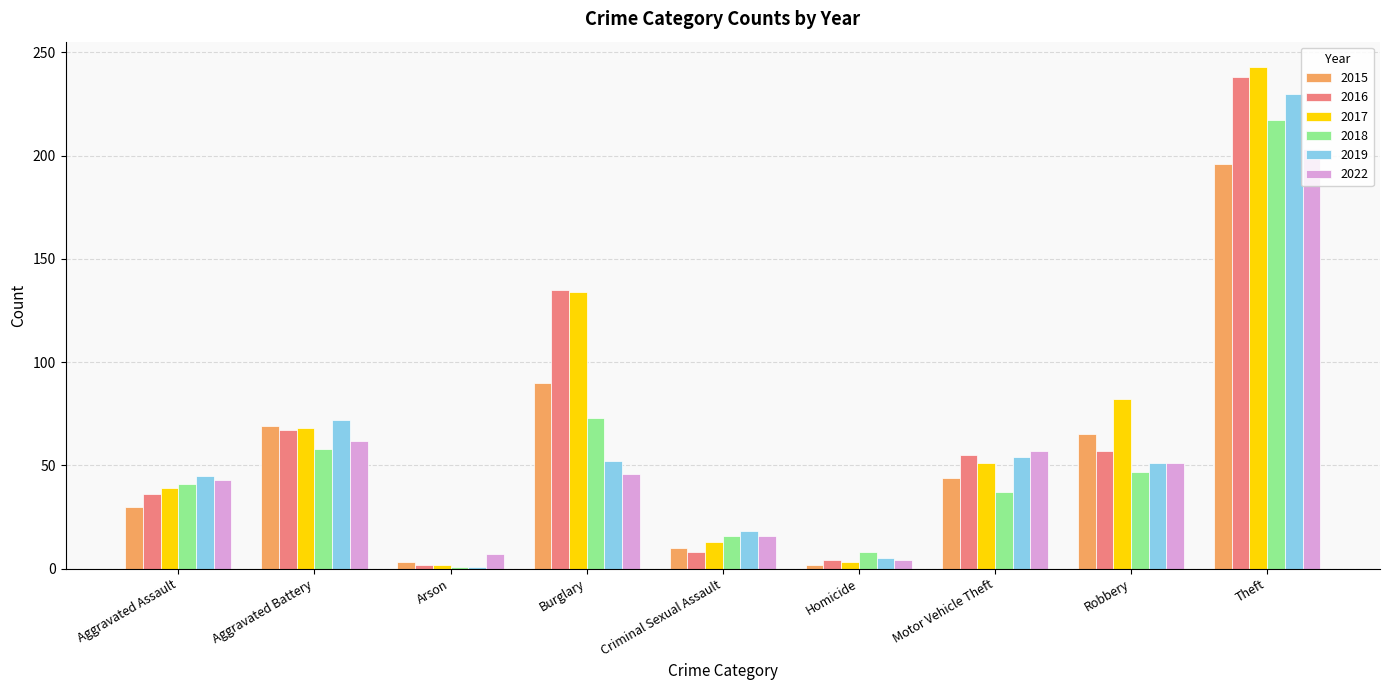

At which label does 2015 first exceed 44?

Aggravated Battery